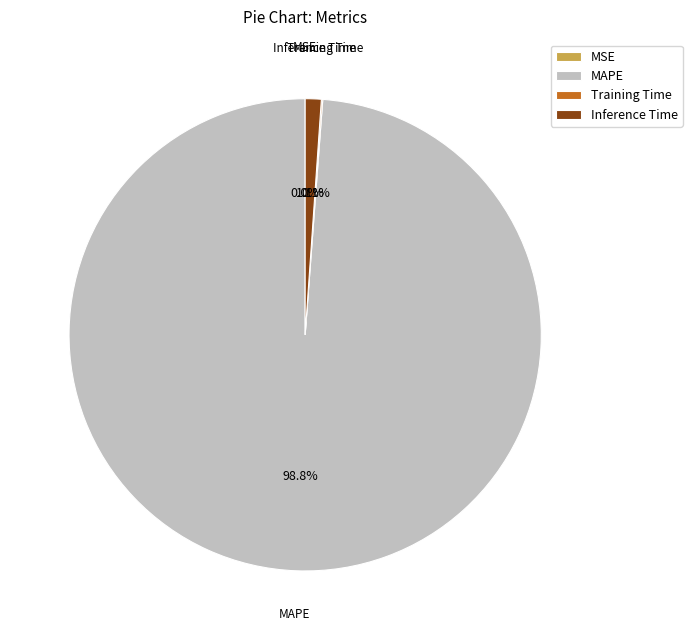

Is it true that MAPE is 99% of the pie?

True